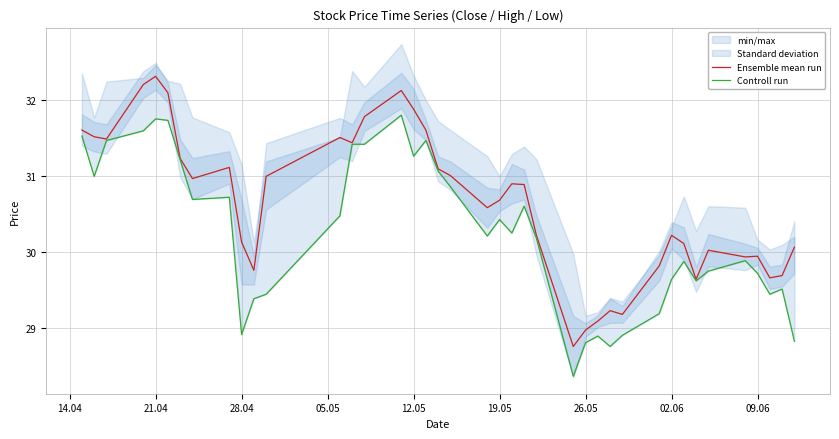

What is the maximum value for Ensemble mean run?

32.3